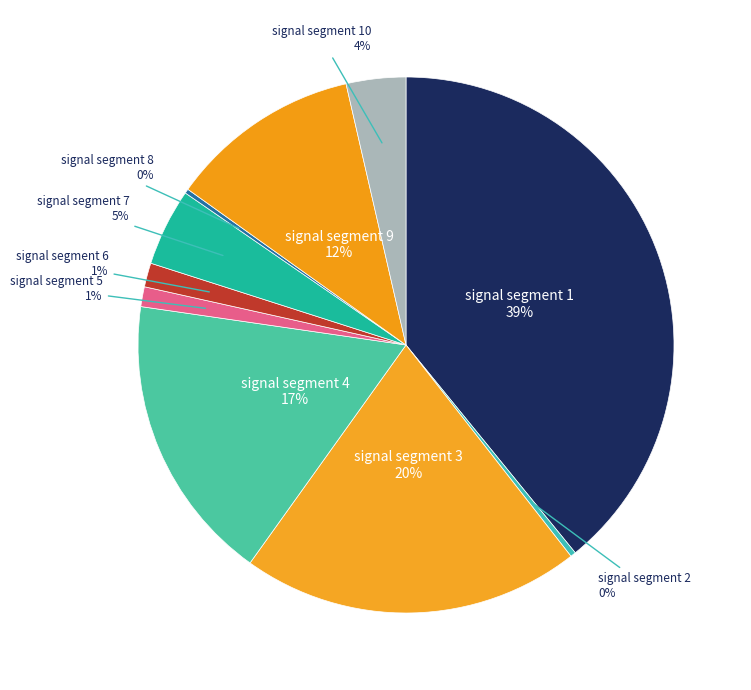

The signal segment 10 slice represents 10% of the pie. True or false?

False